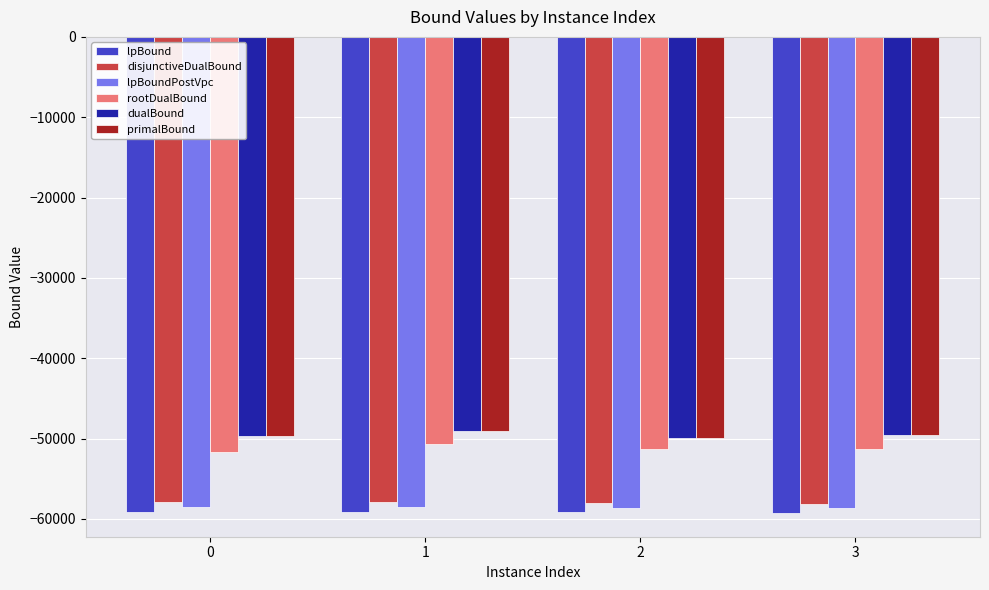

The primalBound series shows -15709.6 at 2. True or false?

False